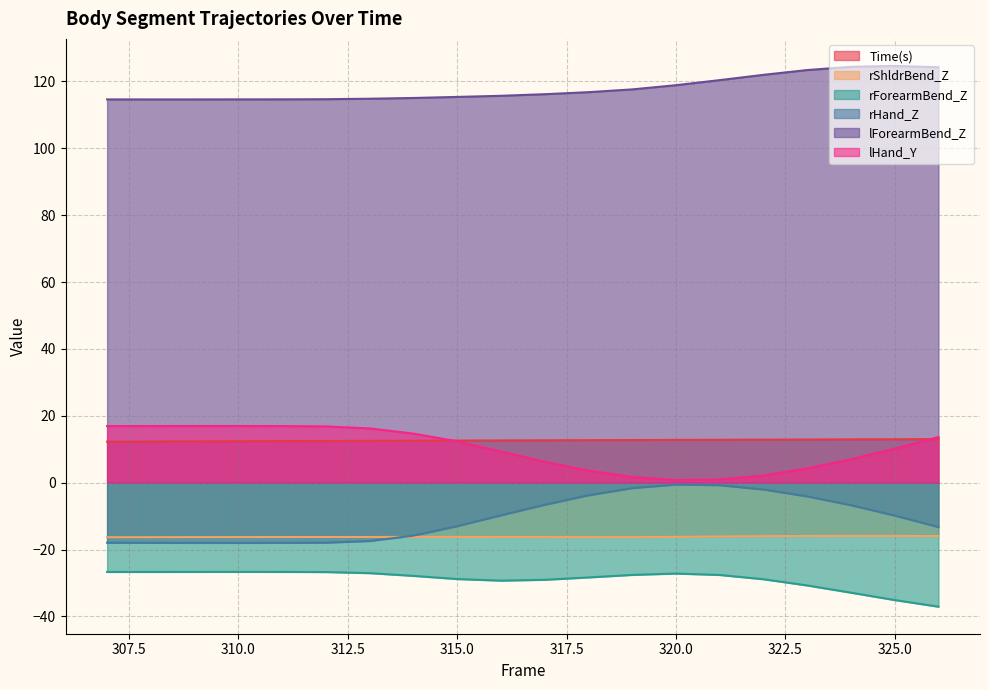

True or false: rForearmBend_Z and lHand_Y cross at least once.

False